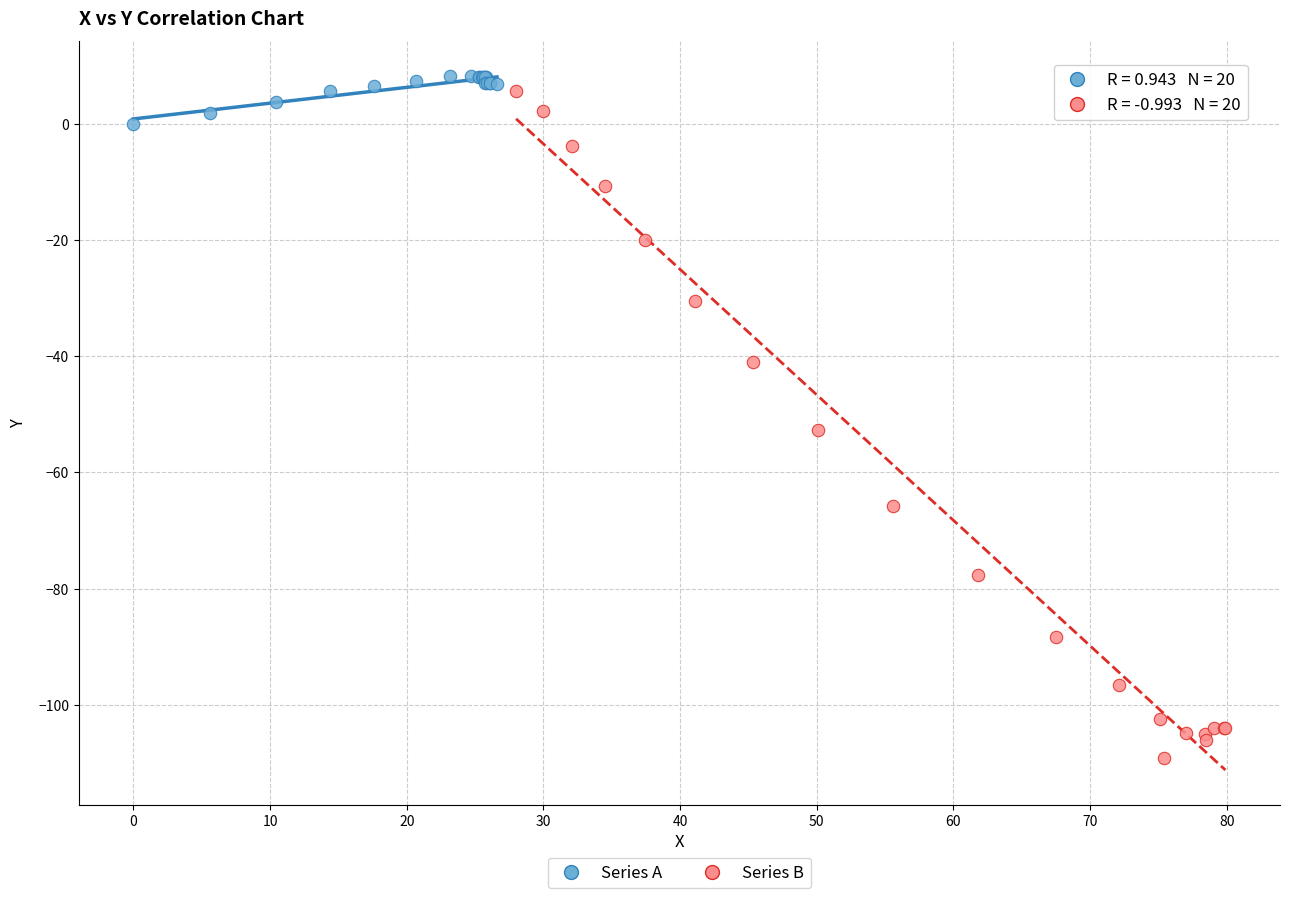

Which series reaches the minimum Y coordinate?

Series B